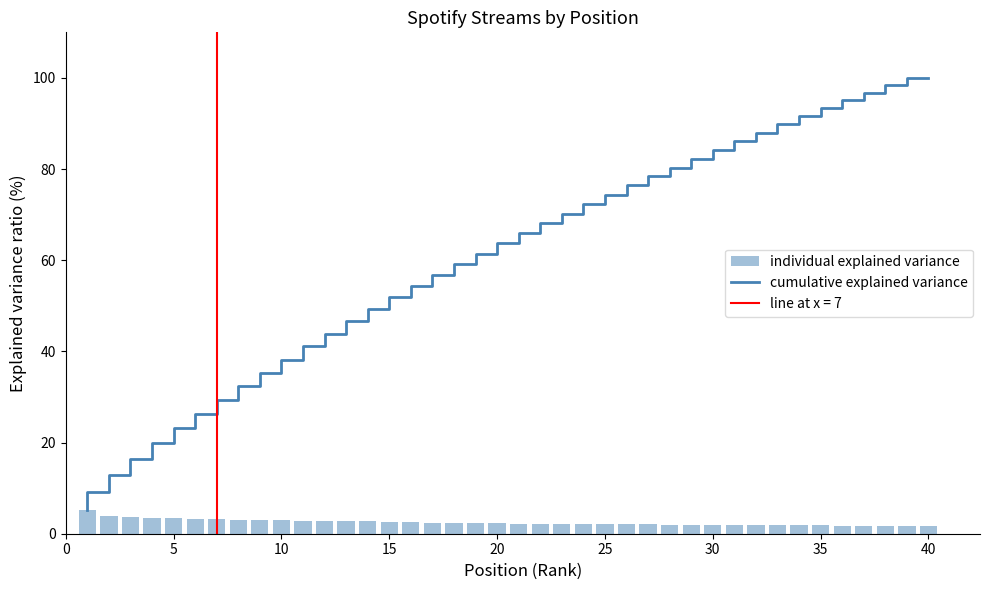

What is the maximum value for cumulative explained variance?

100.0